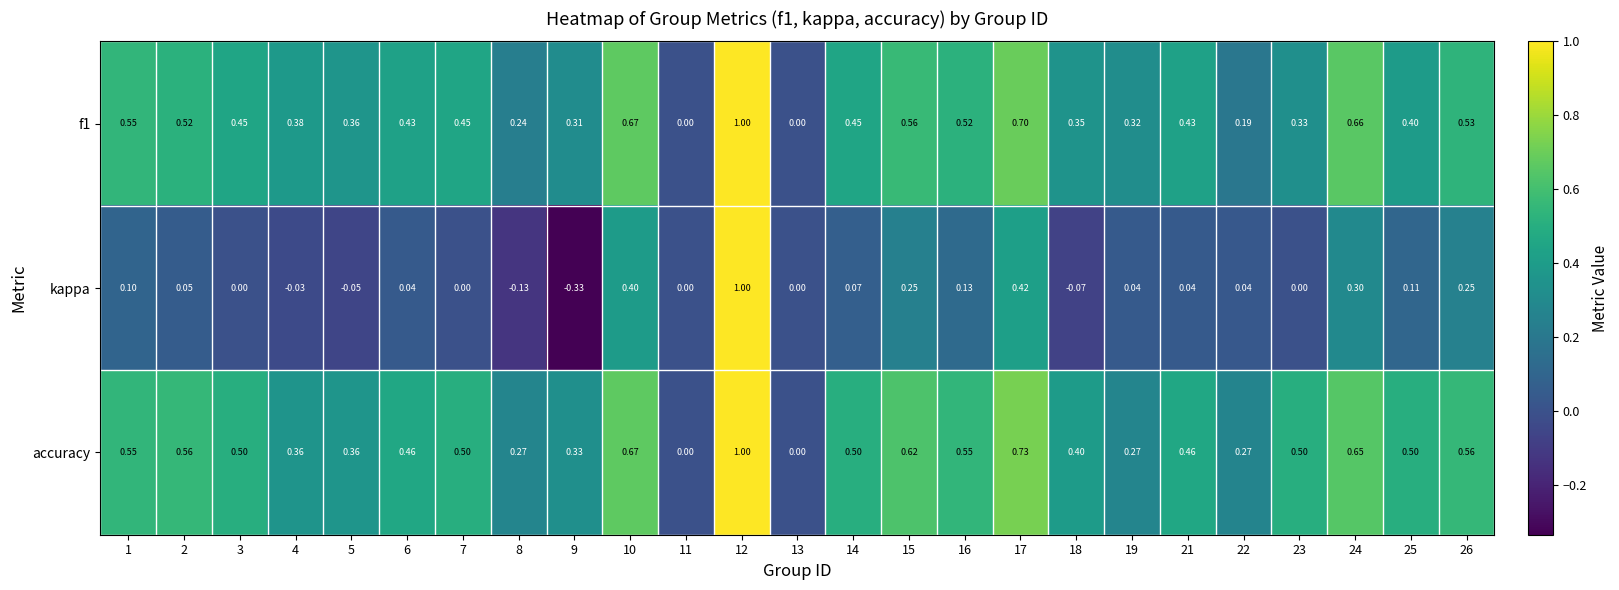

Which series has the widest spread of values?

kappa